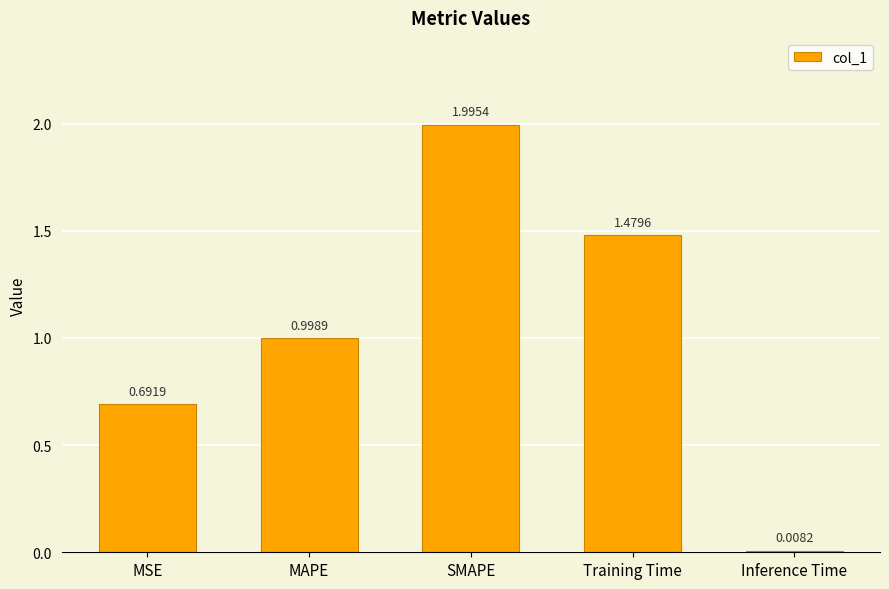

Rank the categories by value from lowest to highest.

Inference Time, MSE, MAPE, Training Time, SMAPE